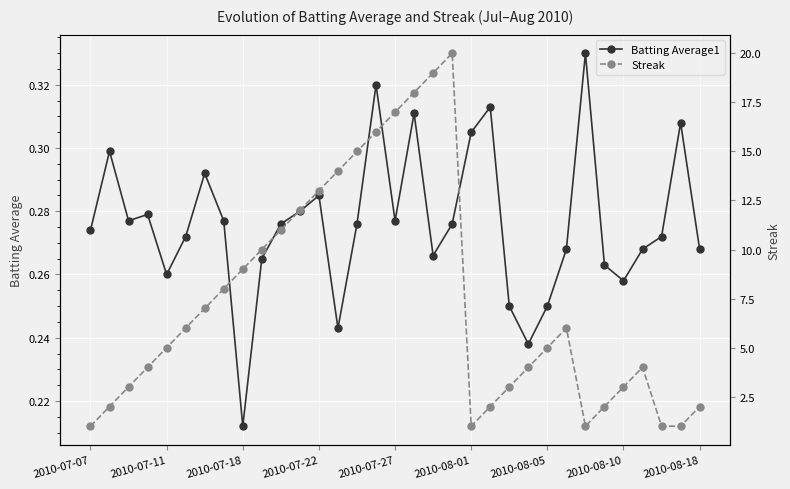

Which series has the largest range (max minus min)?

Streak